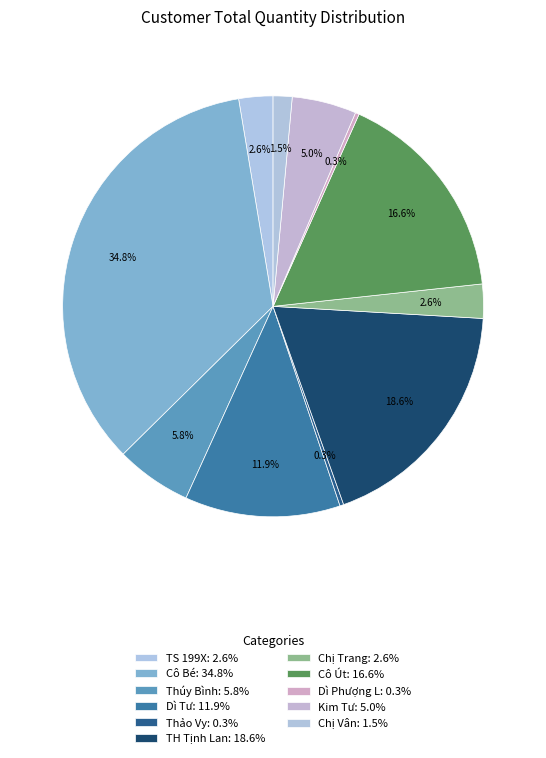

Which category has the smallest portion of the pie?

Thảo Vy